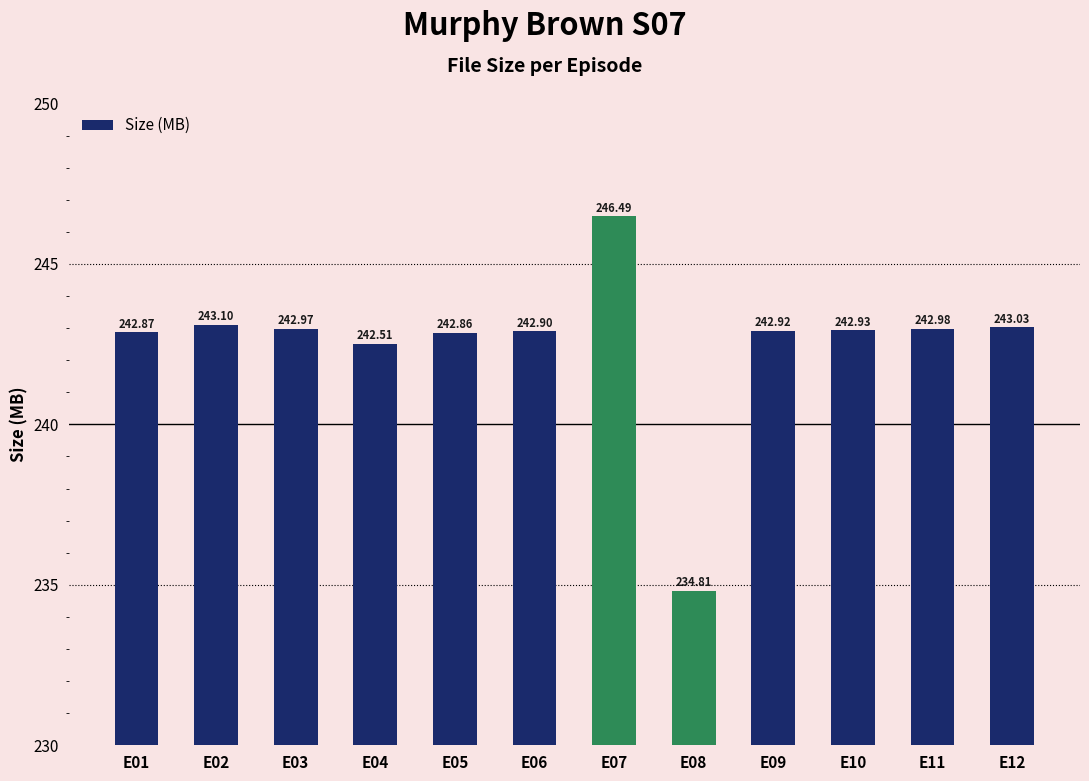

Reading left to right, extract all data points from this chart.

242.9	243.1	243.0	242.5	242.9	242.9	246.5	234.8	242.9	242.9	243.0	243.0